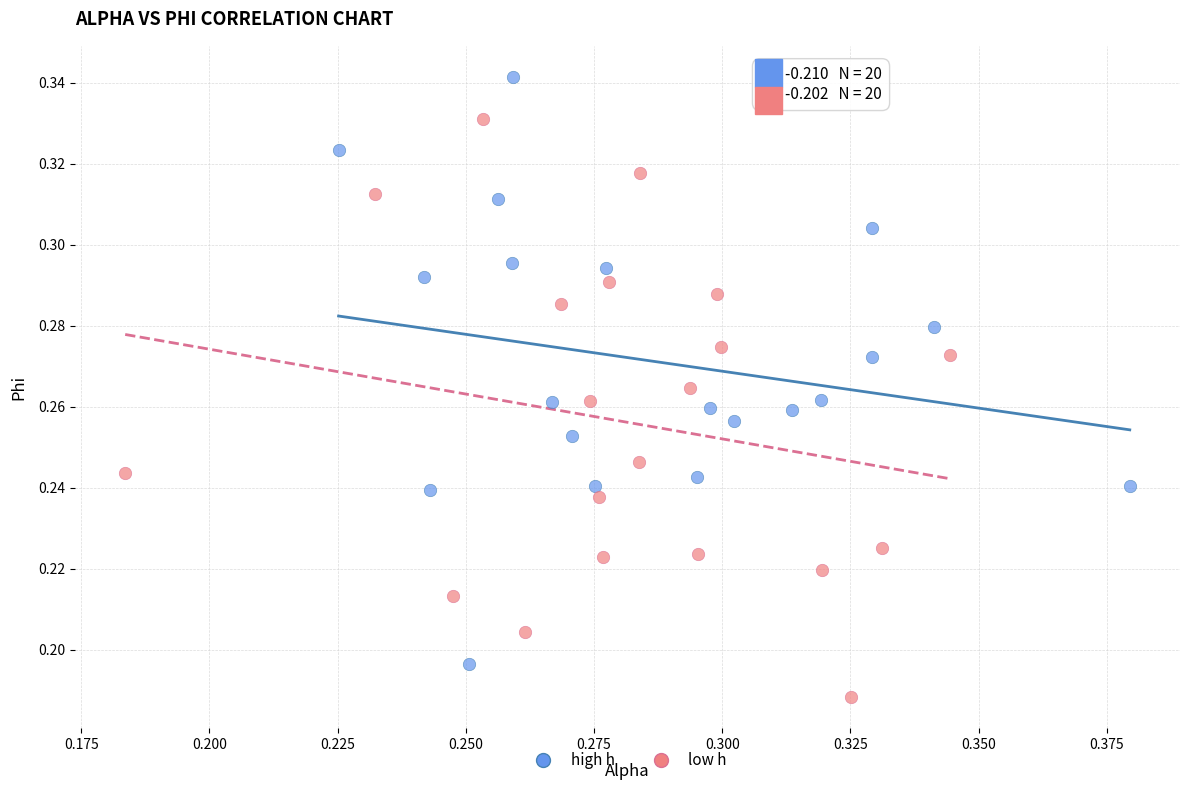

Which series contains the highest Y value?

high h